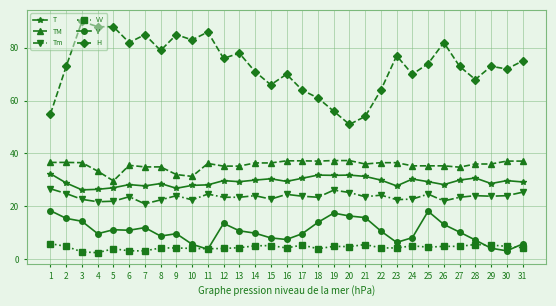

Between 25 and 31, which series saw the biggest shift?

V